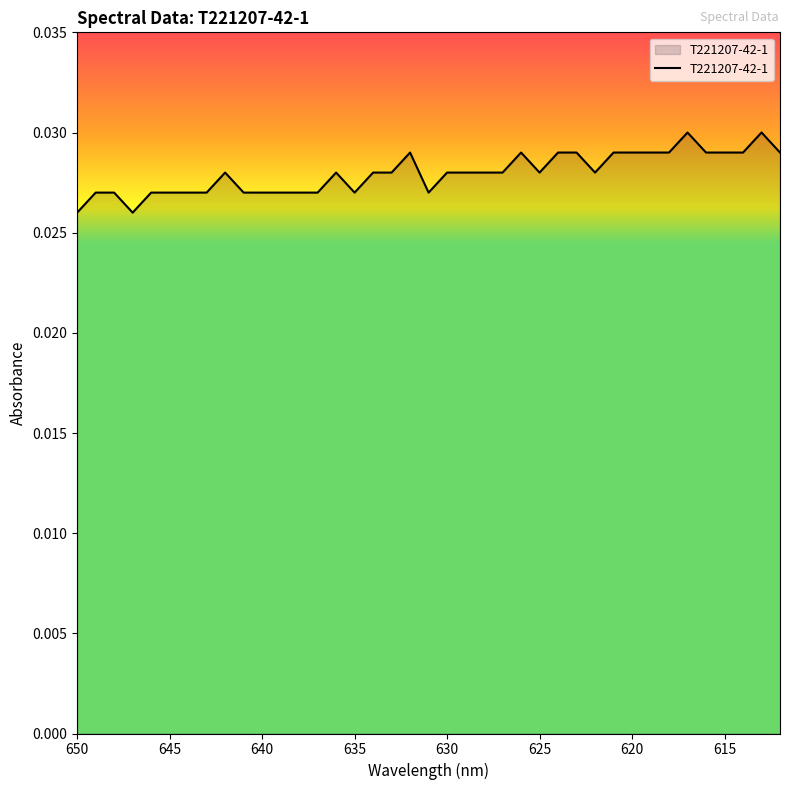

At which category does the data reach its first local valley?

647